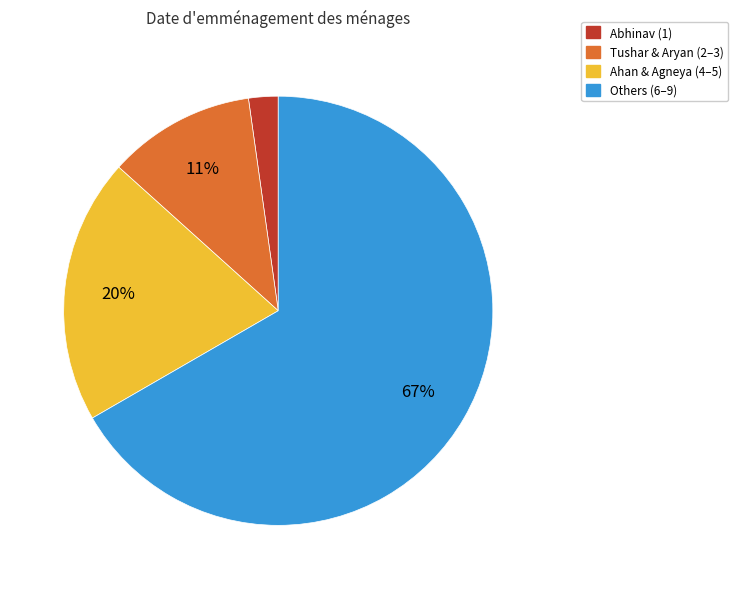

To the nearest percent, what portion does Abhinav (1) represent?

2%